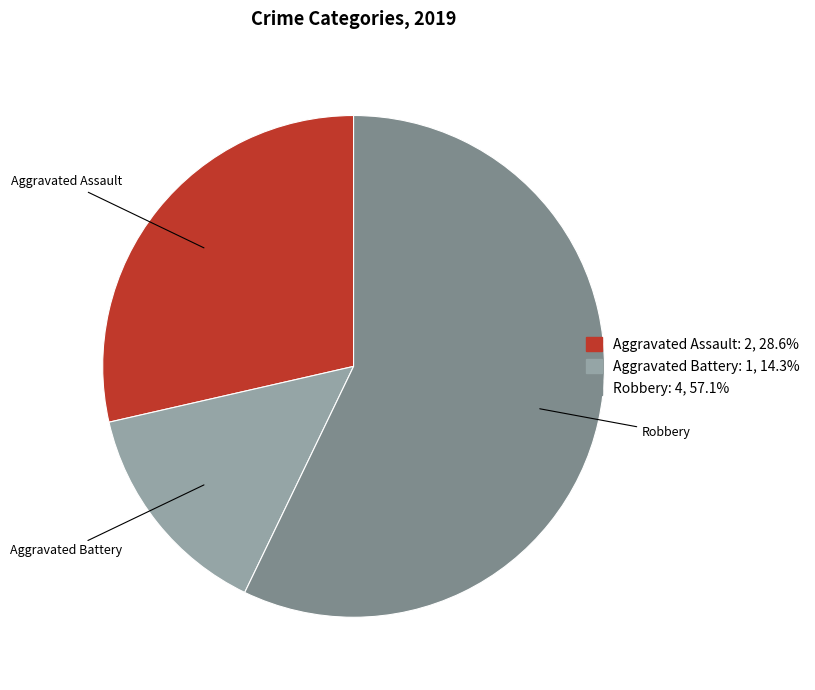

Which has a higher value, Aggravated Battery or Aggravated Assault?

Aggravated Assault